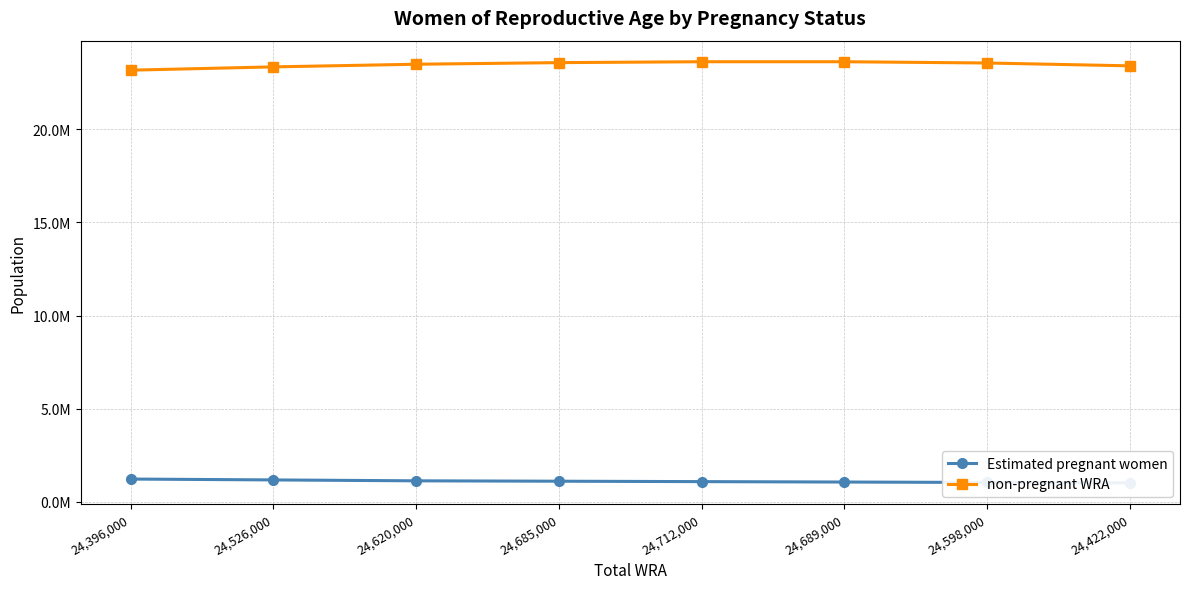

List the series in order of their peak value, lowest first.

Estimated pregnant women, non-pregnant WRA